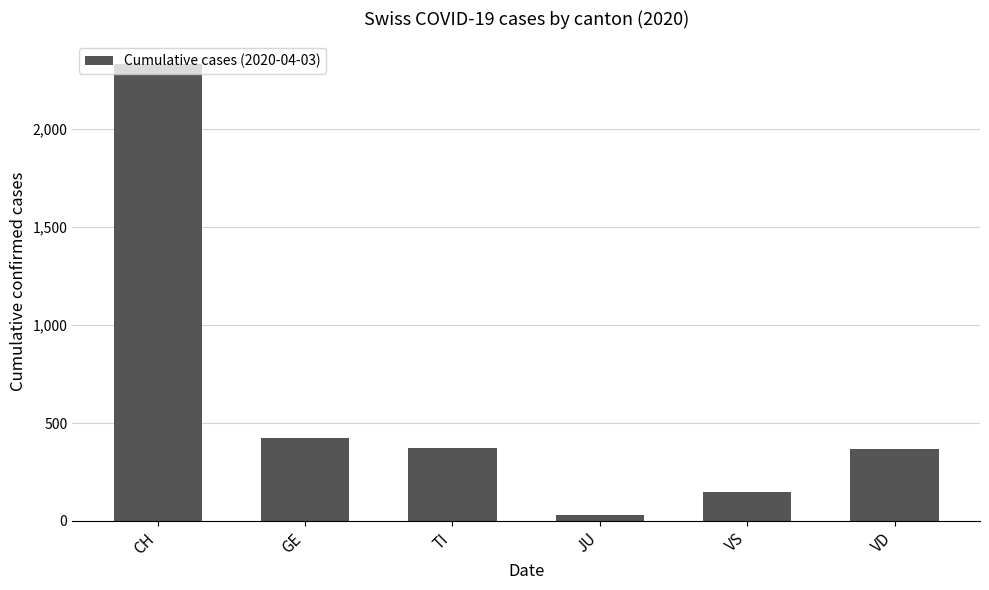

At which category does the chart reach its minimum across all series?

JU